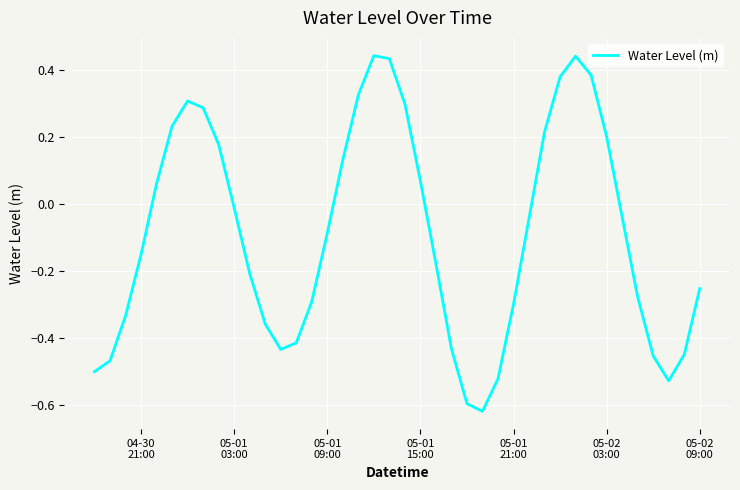

Does the chart display data point markers on the line(s)?

No